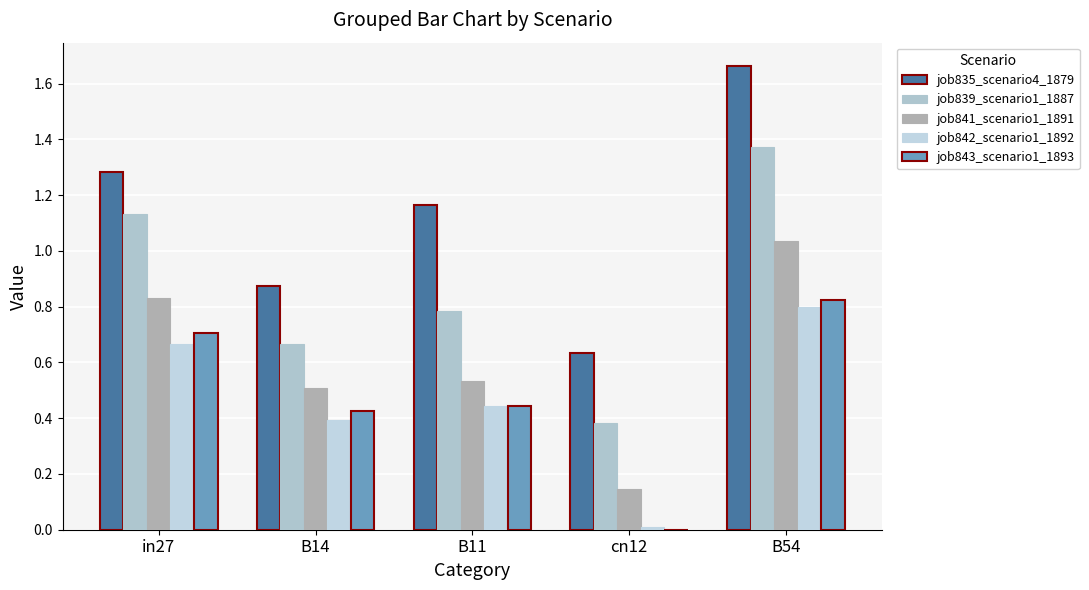

Does the chart contain stacked bars?

No